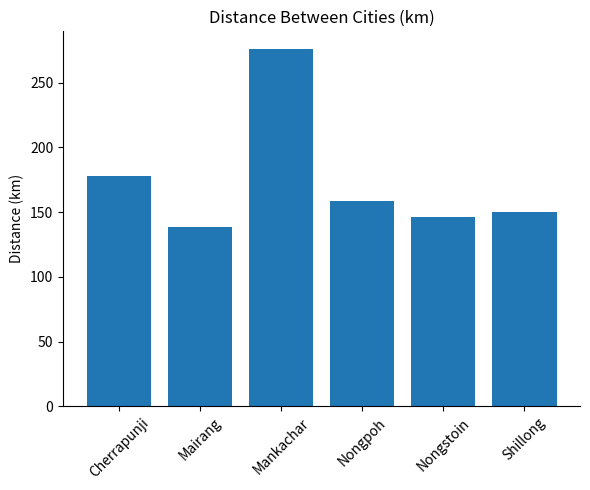

Where does the data first go above 158?

Cherrapunji